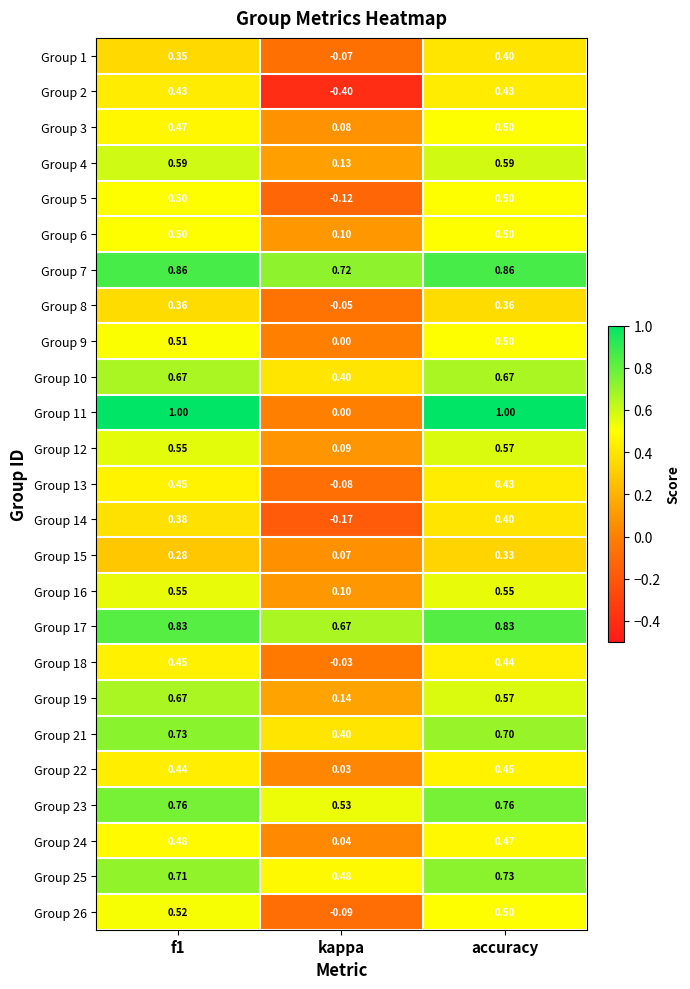

At which category does the chart reach its minimum across all series?

kappa